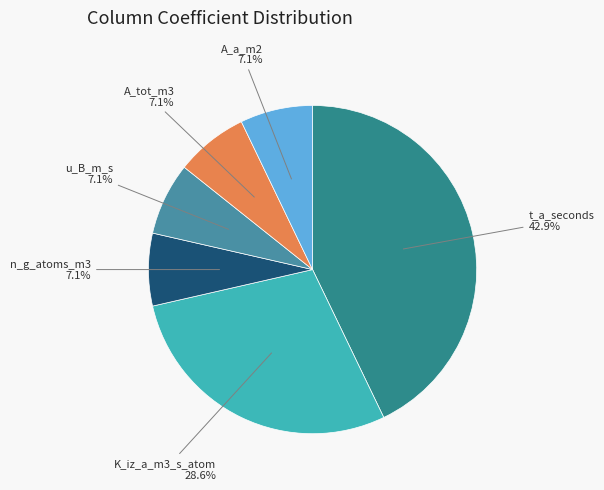

What is the ratio of the value at n_g_atoms_m3 to the value at A_a_m2?

1.0